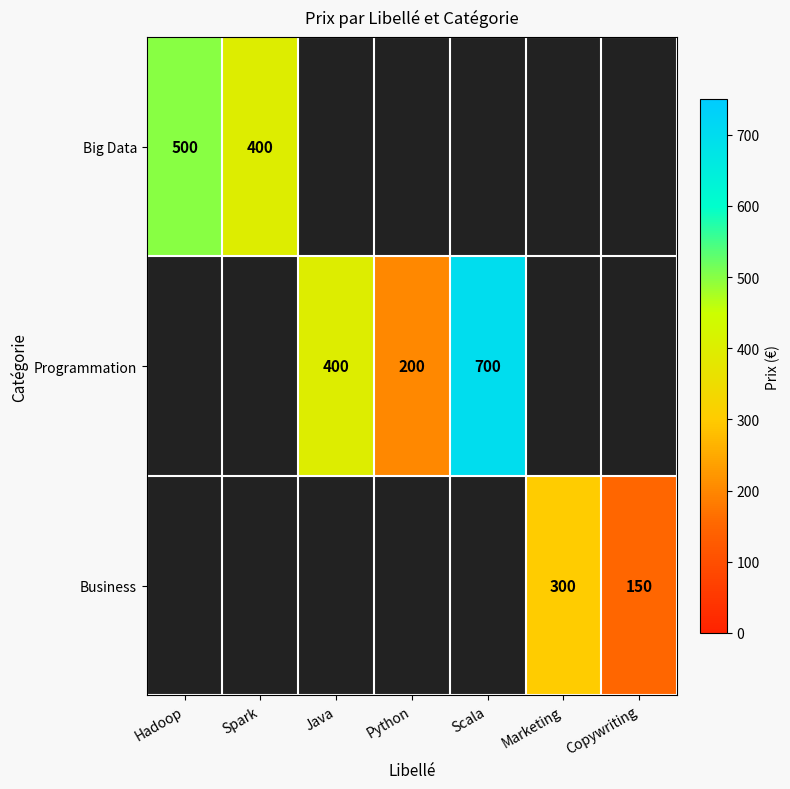

The Programmation series shows 546 at Java. True or false?

False